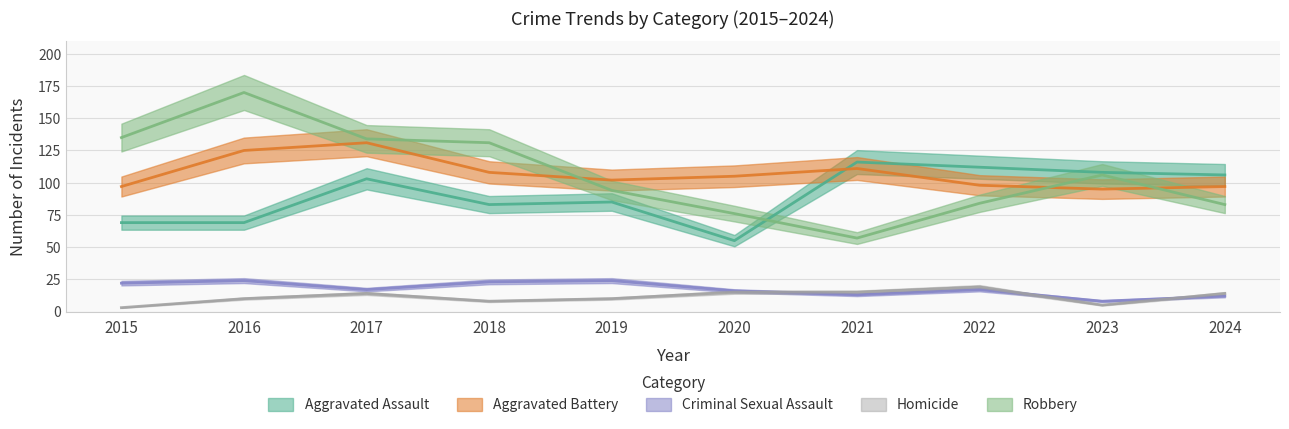

Where is the first local maximum for Aggravated Assault?

2017